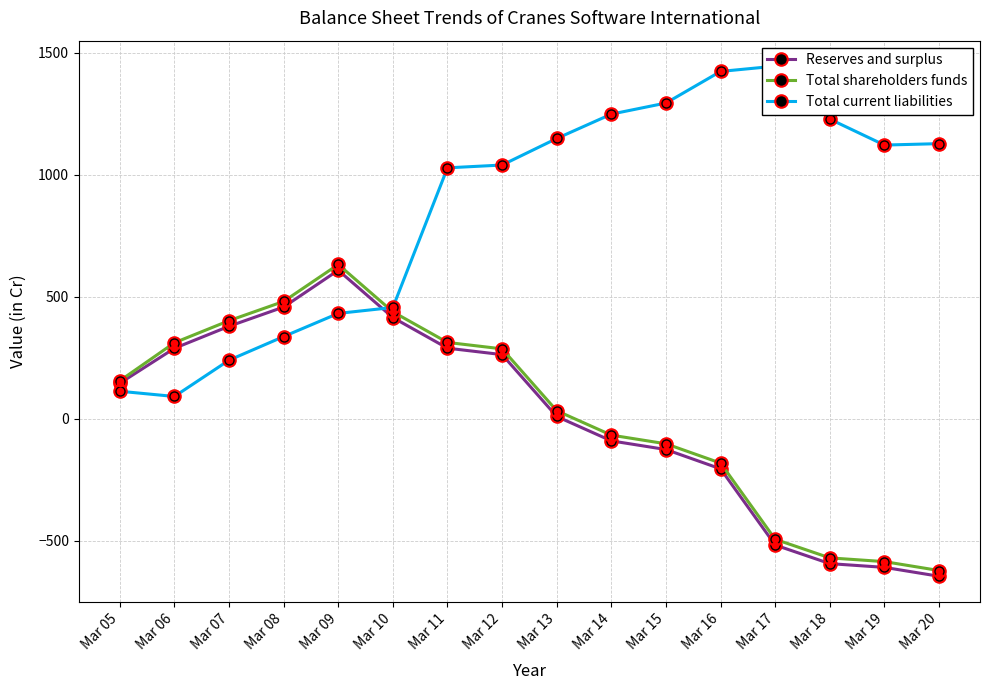

List the series in order of their peak value, lowest first.

Reserves and surplus, Total shareholders funds, Total current liabilities